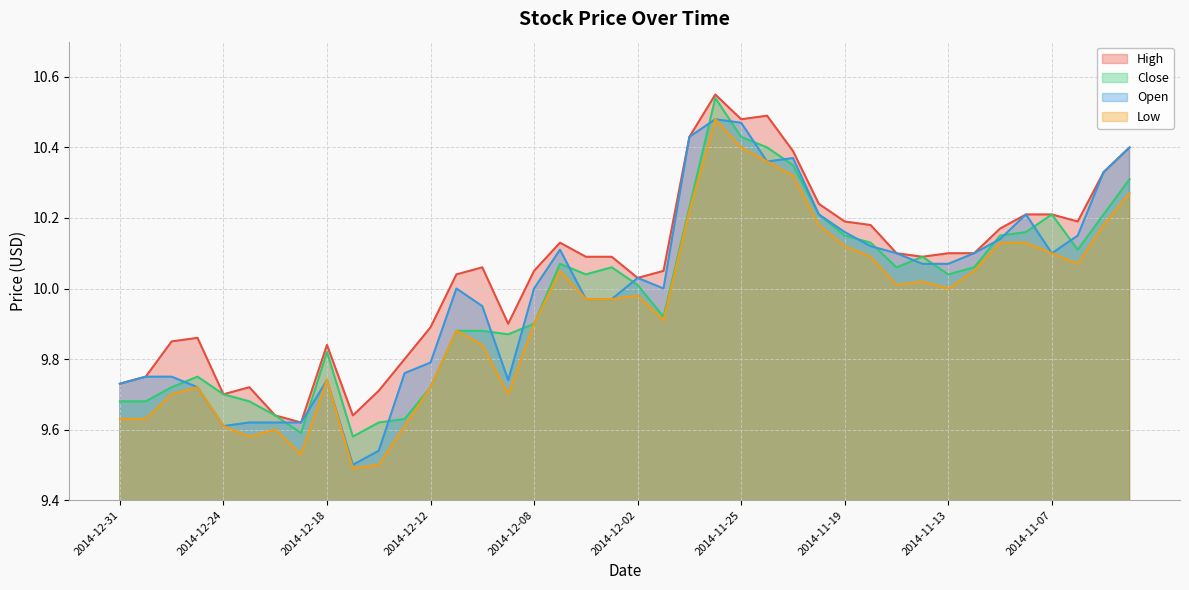

Which series has the largest total across all categories?

High